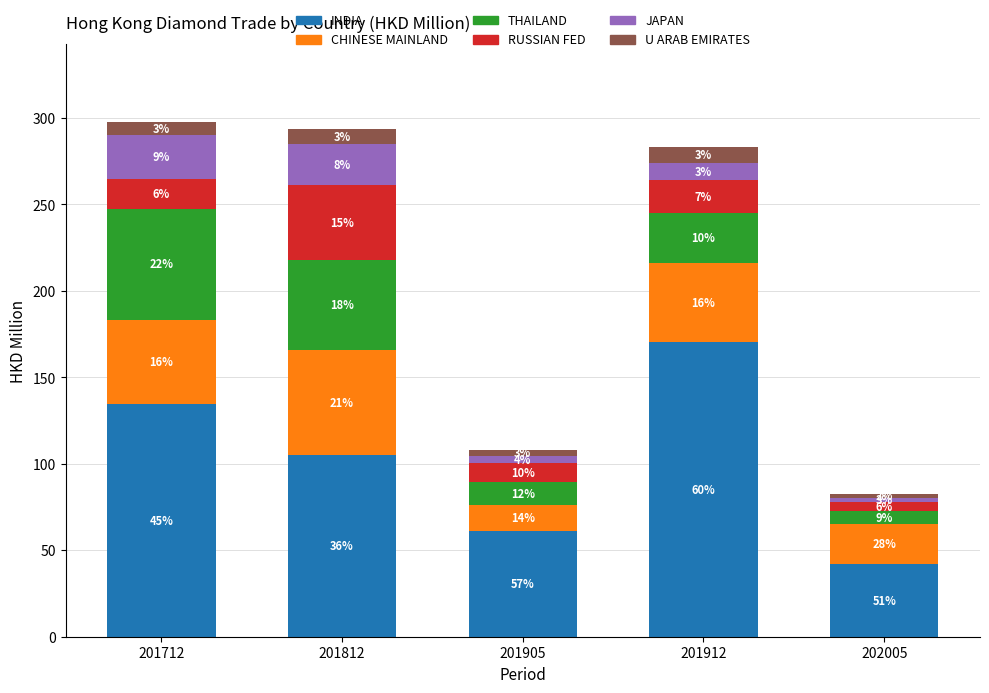

The value of U ARAB EMIRATES at 201912 is 5.9. True or false?

False